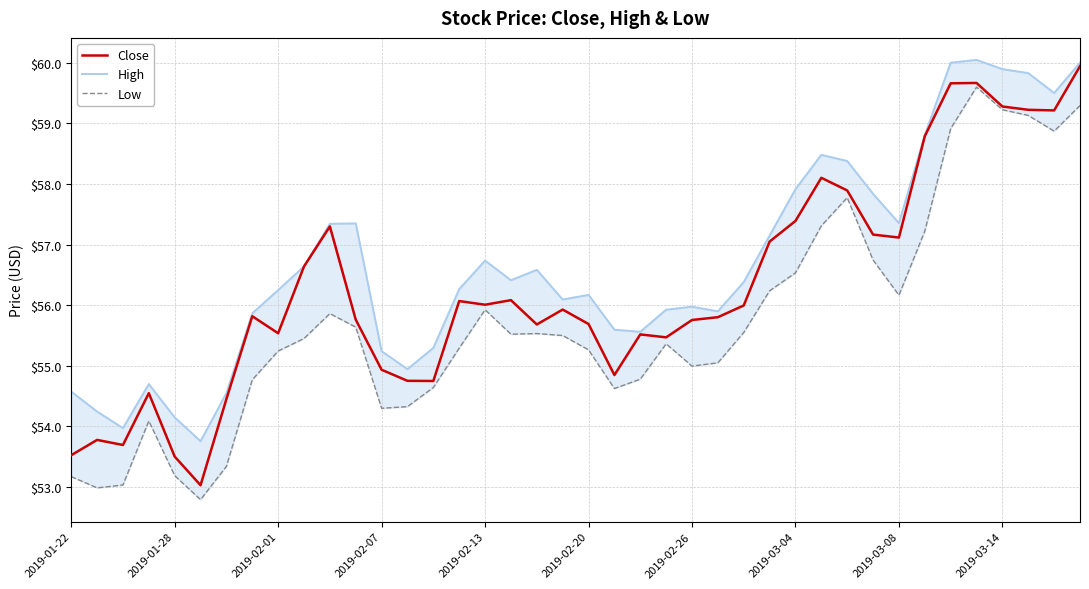

How many interior local valleys does the Close series have?

10